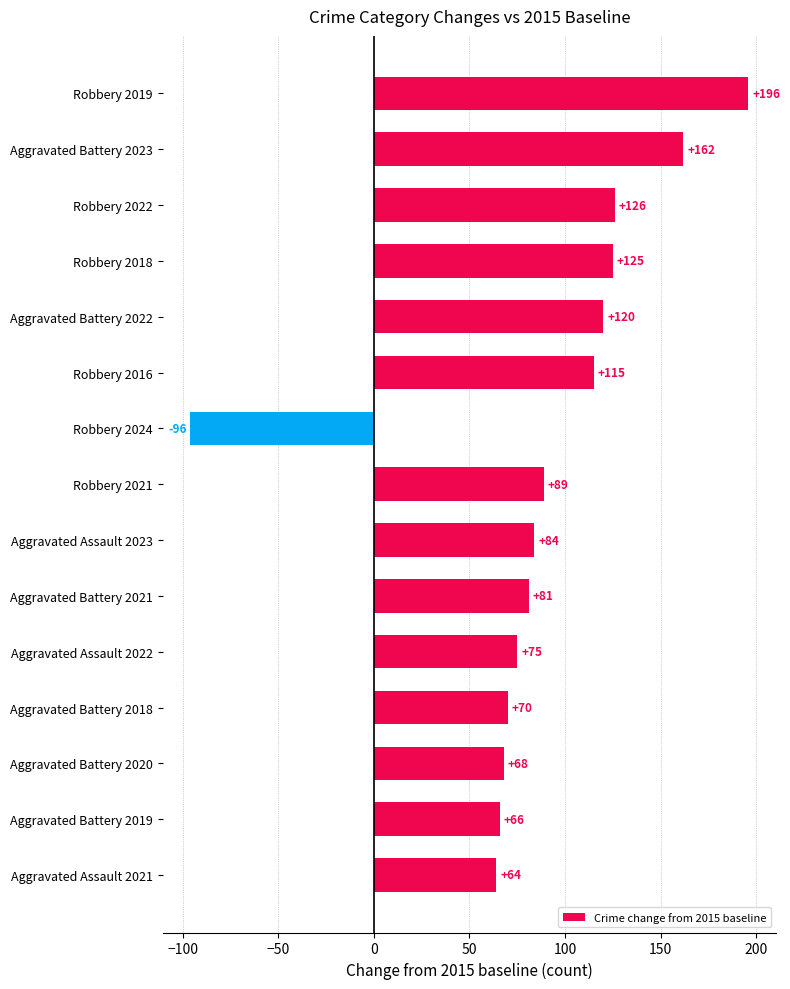

At which category does the chart reach its peak across all series?

Robbery 2019